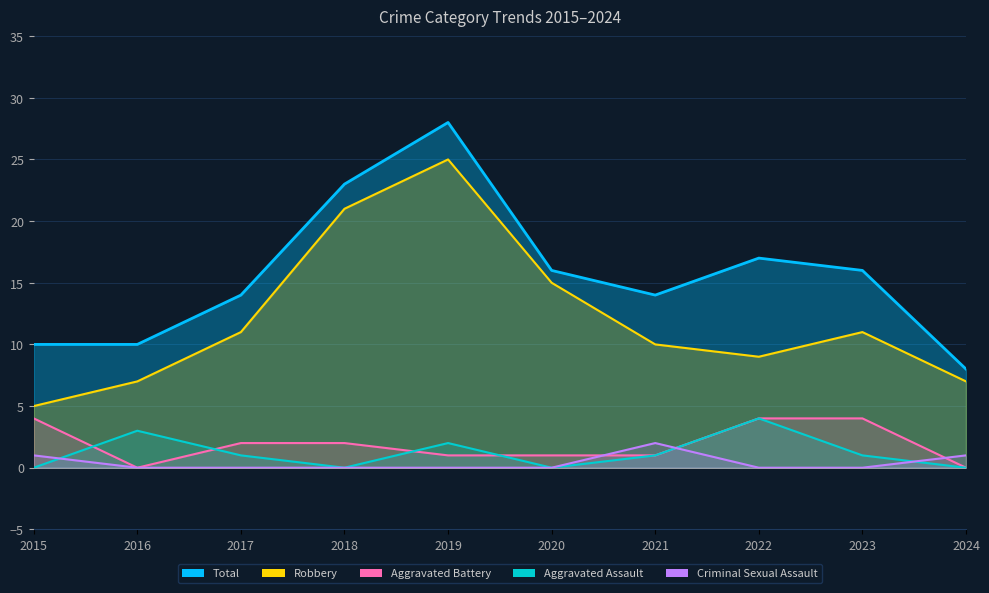

Is the value of Criminal Sexual Assault at 2019 greater than the value of Robbery at 2015?

No